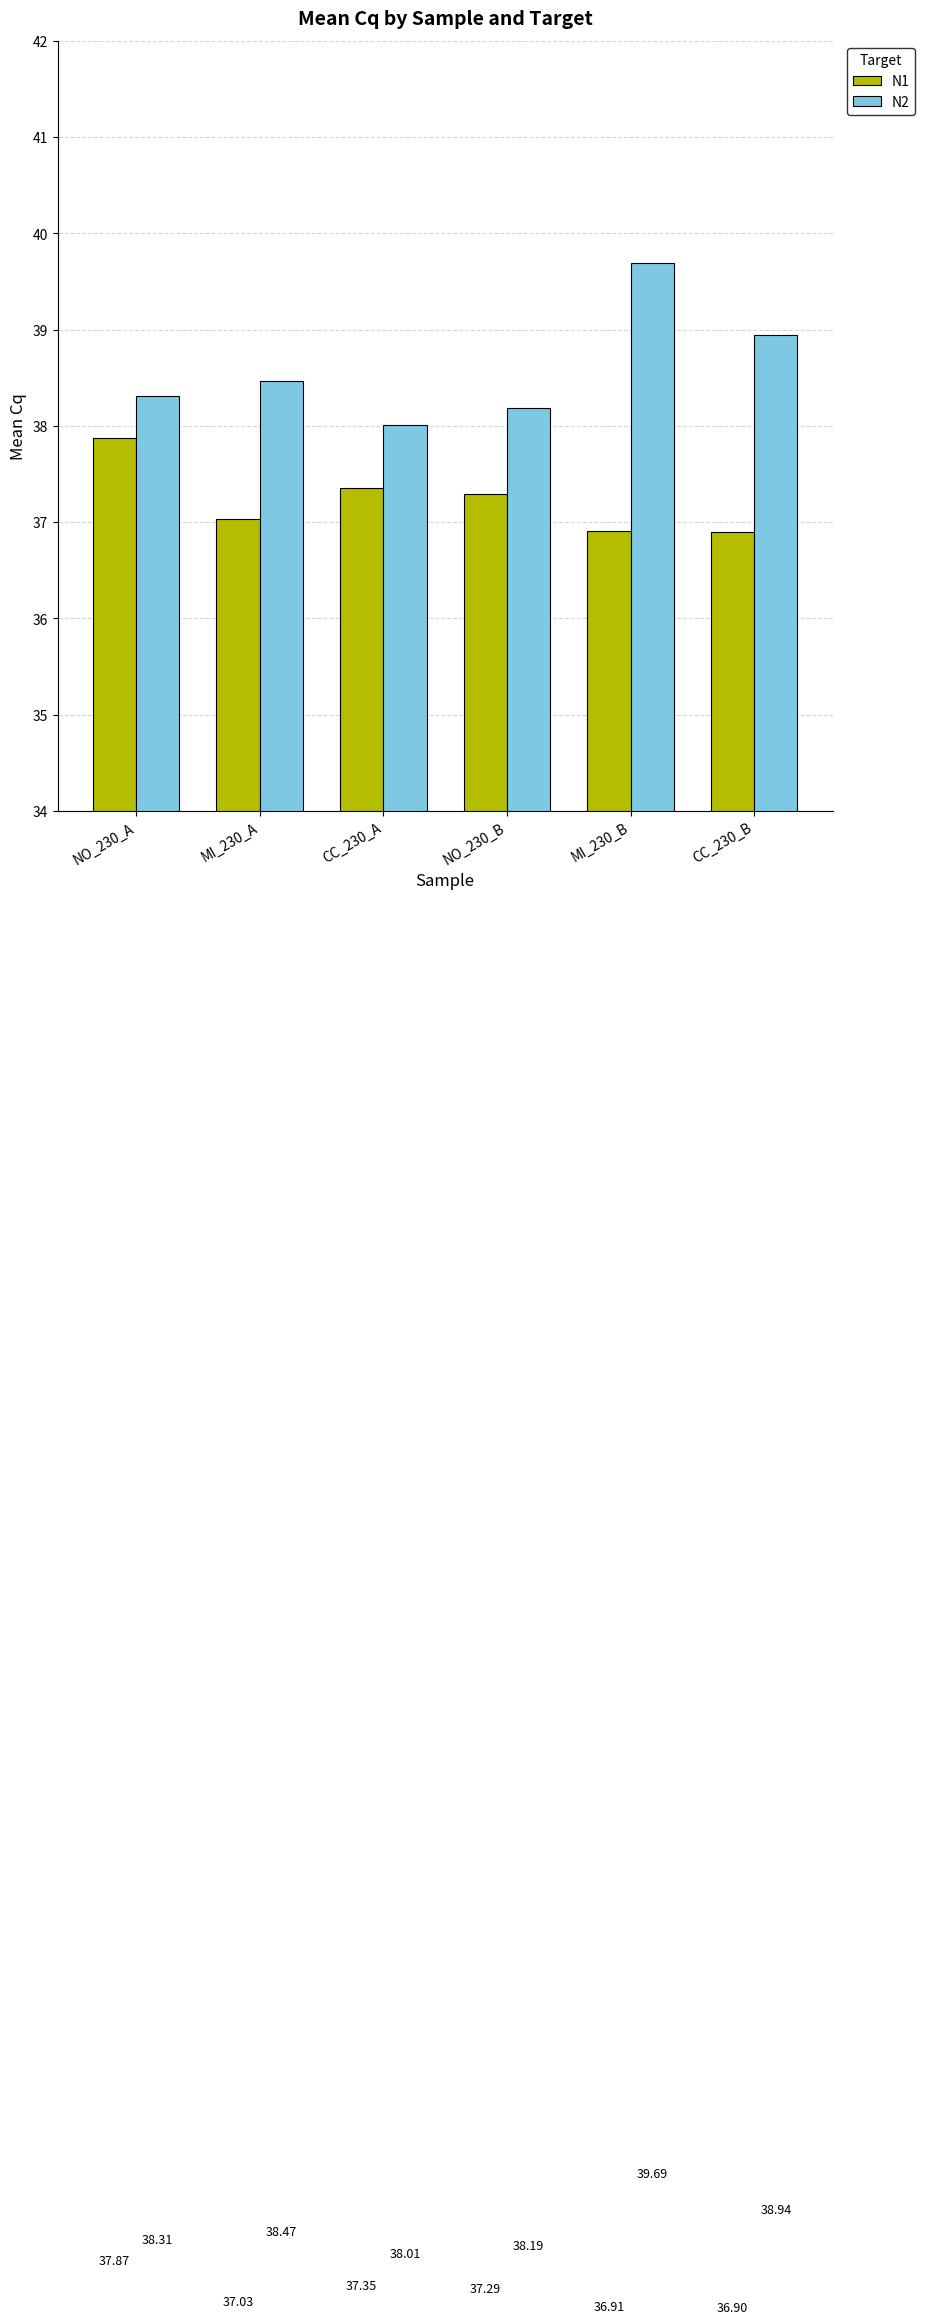

What is the maximum value for N1?

37.9